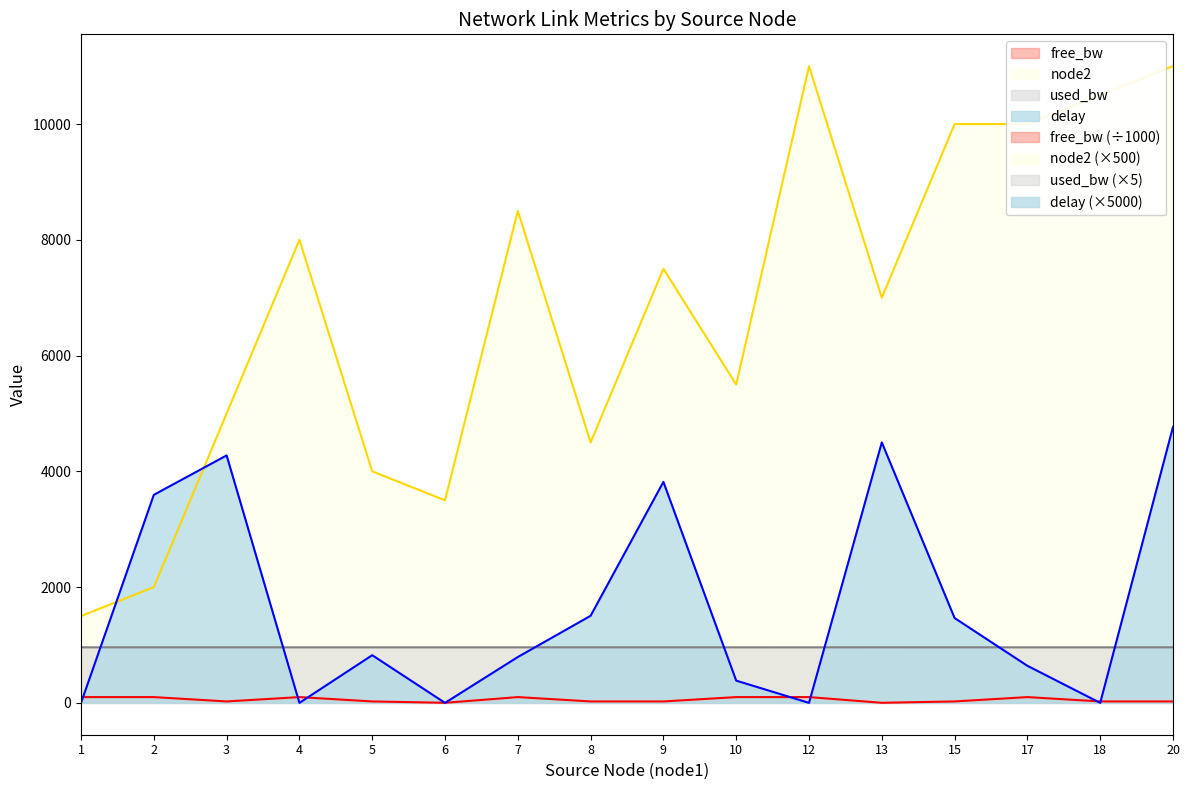

Which has a higher value, 17 or 4?

17